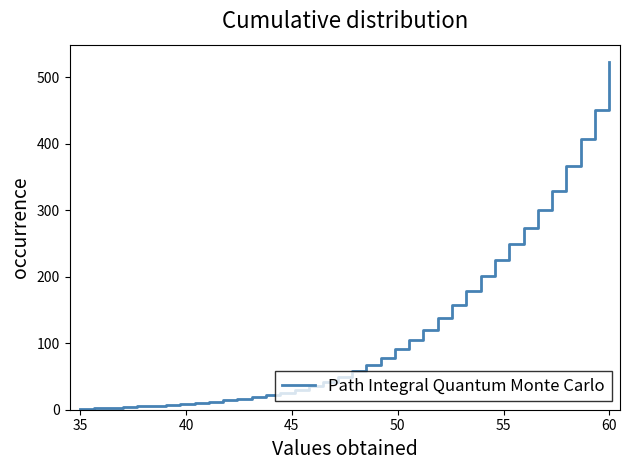

What is the greatest value displayed?

523